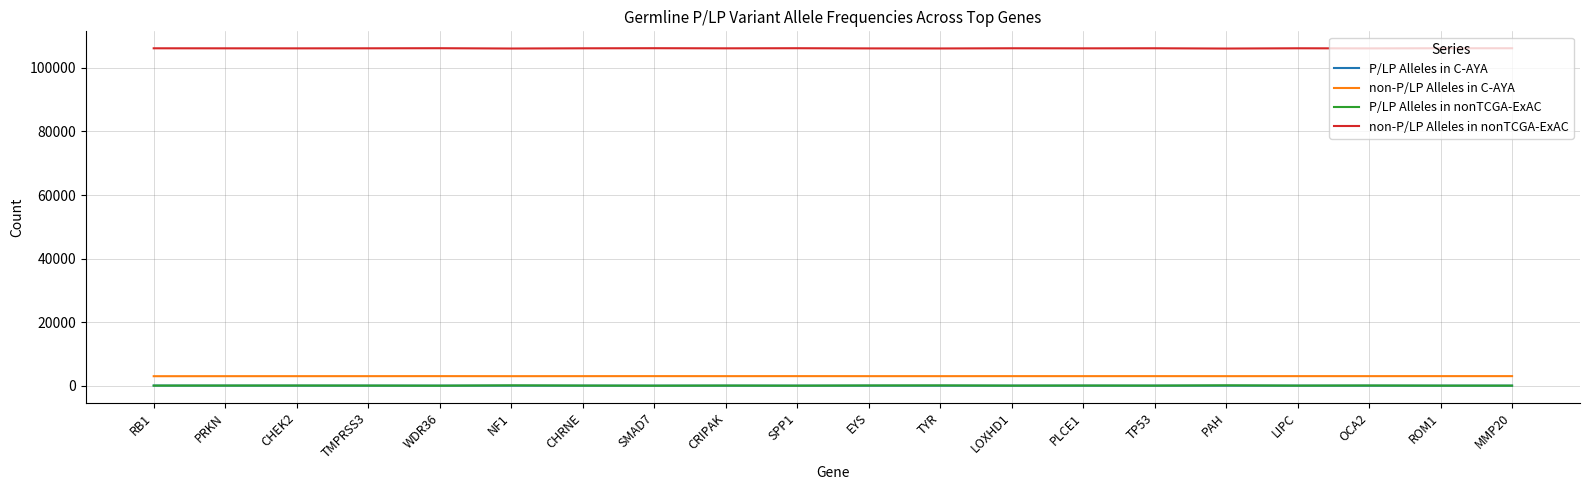

What value does the non-P/LP Alleles in C-AYA series have at CRIPAK, to the nearest 5?

3000